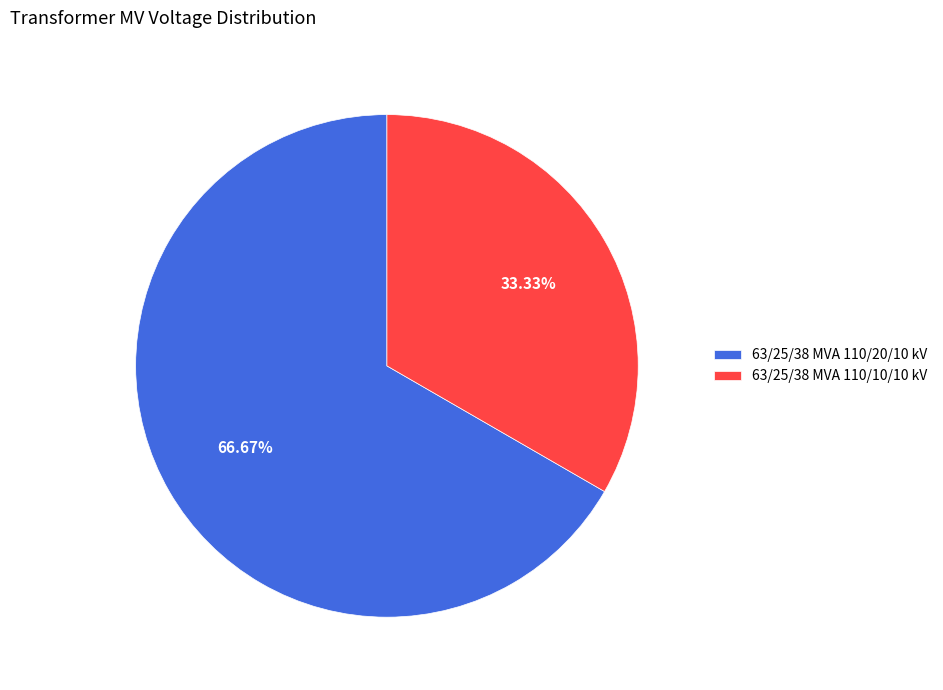

Which category has the smallest portion of the pie?

63/25/38 MVA 110/10/10 kV